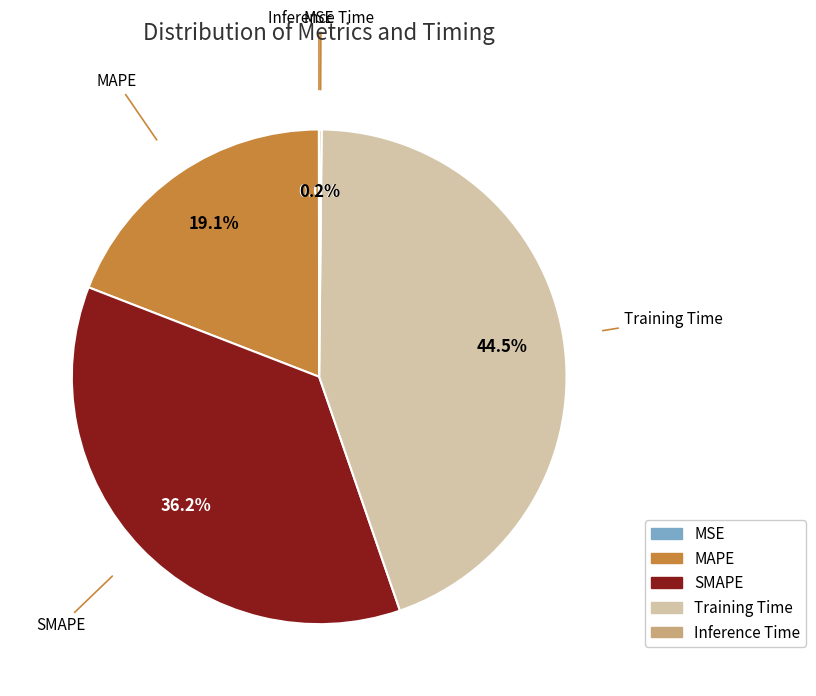

What is the ratio of the value at MAPE to the value at Training Time?

0.4